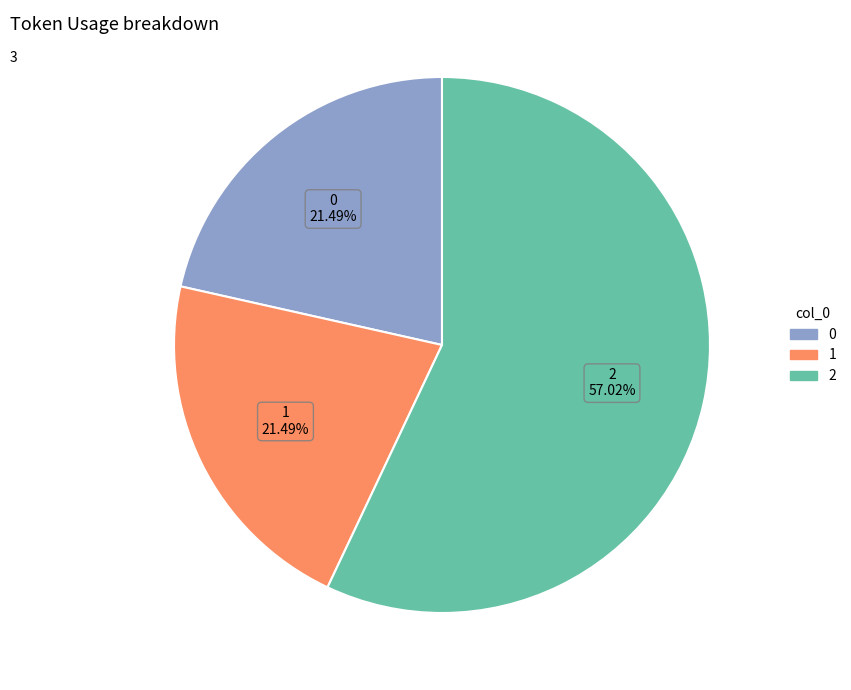

Do 2 and 0 together represent more than half of the pie?

Yes